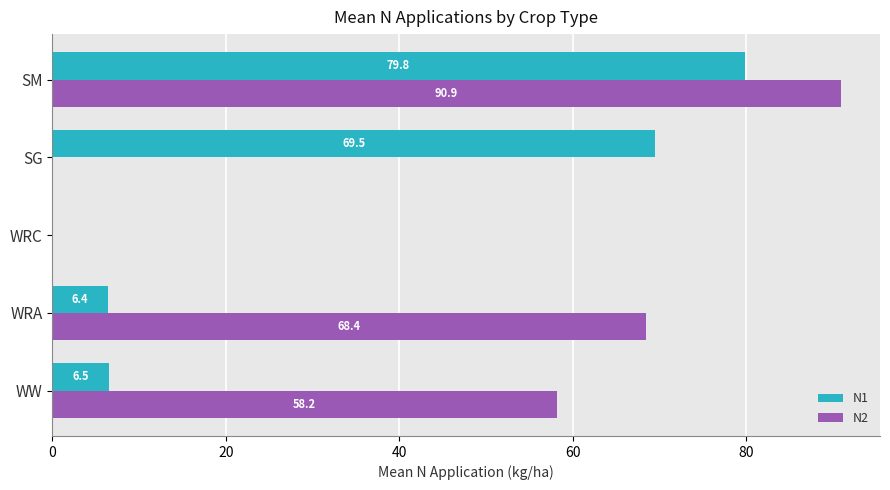

Which series changed the most between WRA and SG?

N2